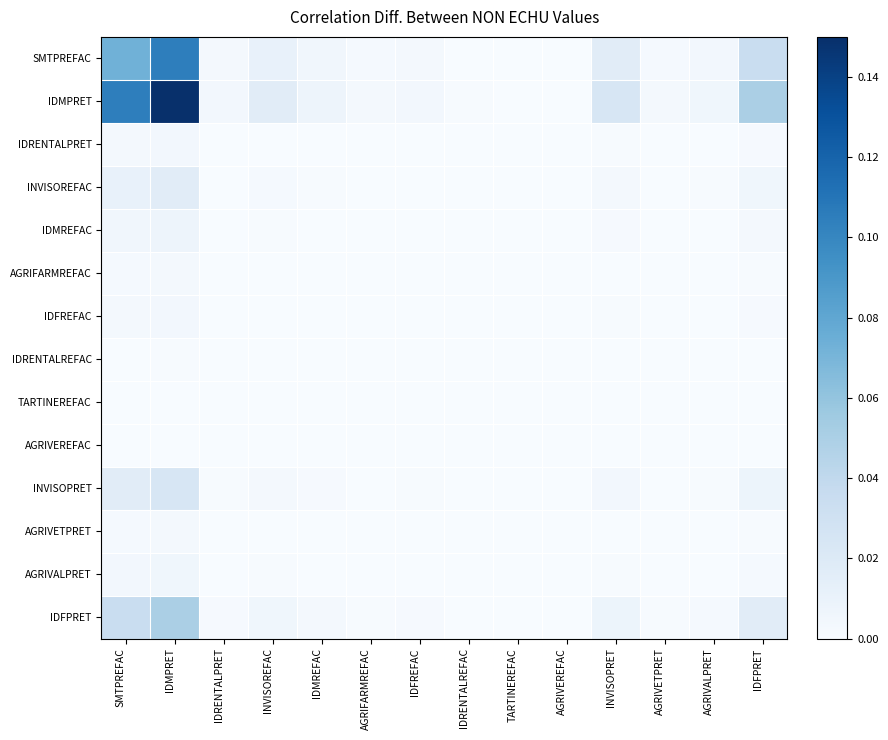

Rank the series at IDMREFAC from lowest to highest value.

AGRIVEREFAC, TARTINEREFAC, IDRENTALREFAC, AGRIFARMREFAC, AGRIVETPRET, IDFREFAC, IDRENTALPRET, AGRIVALPRET, IDMREFAC, INVISOREFAC, INVISOPRET, IDFPRET, SMTPREFAC, IDMPRET